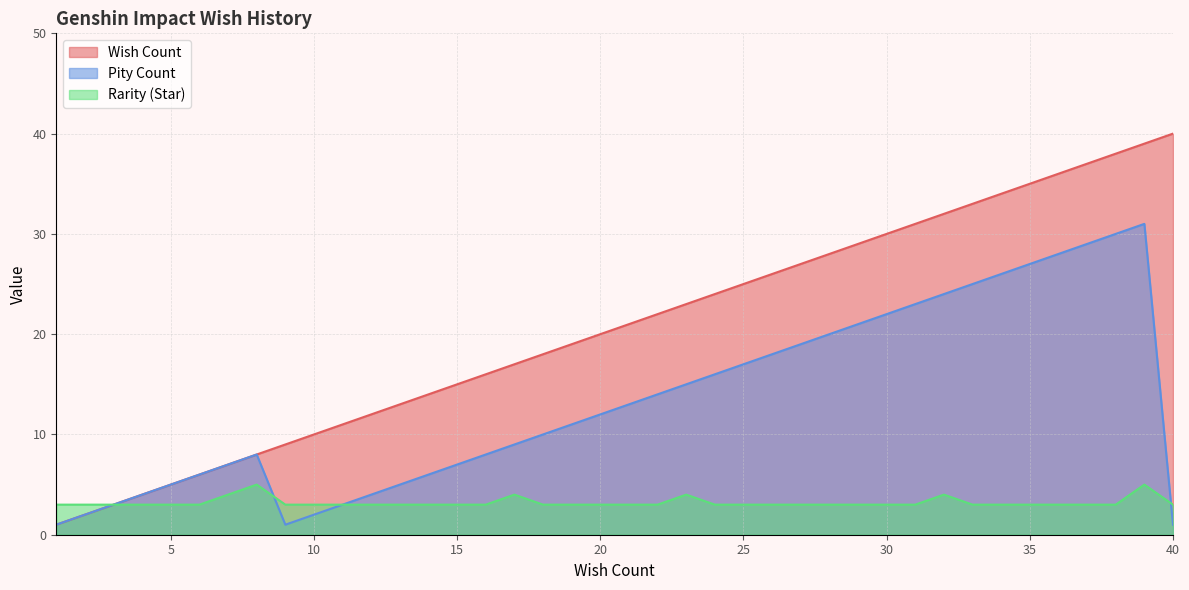

Between 25 and 9, which is larger?

25